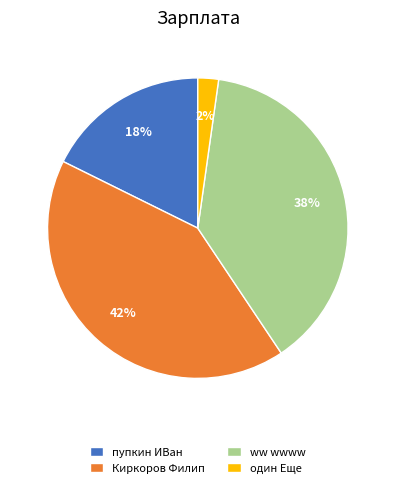

To the nearest percent, what percentage of the pie is пупкин ИВан?

18%